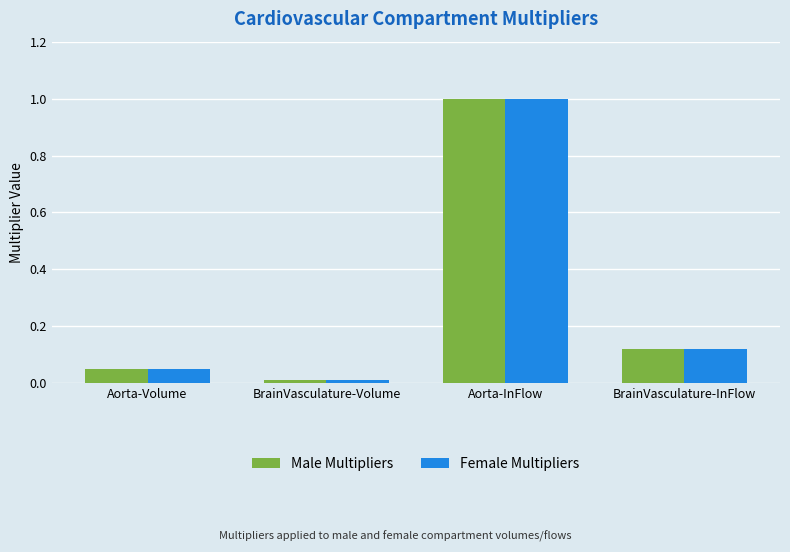

What is the label of the 1st bar from the left?

Aorta-Volume